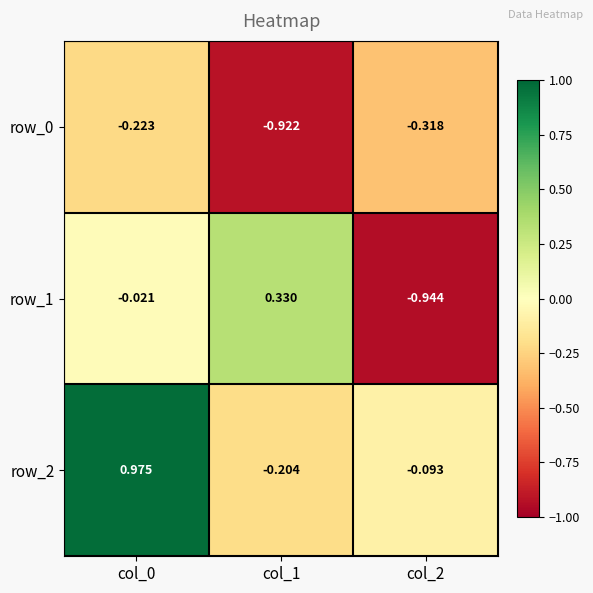

Which series has the widest spread of values?

row_1